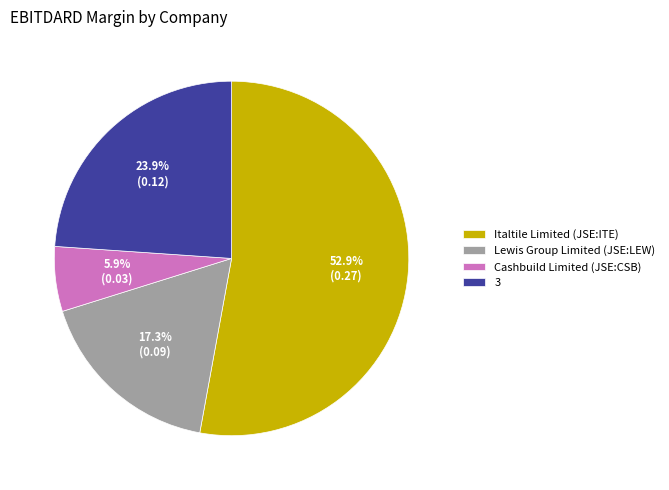

What percentage is the Cashbuild Limited (JSE:CSB) slice, to the nearest percent?

6%